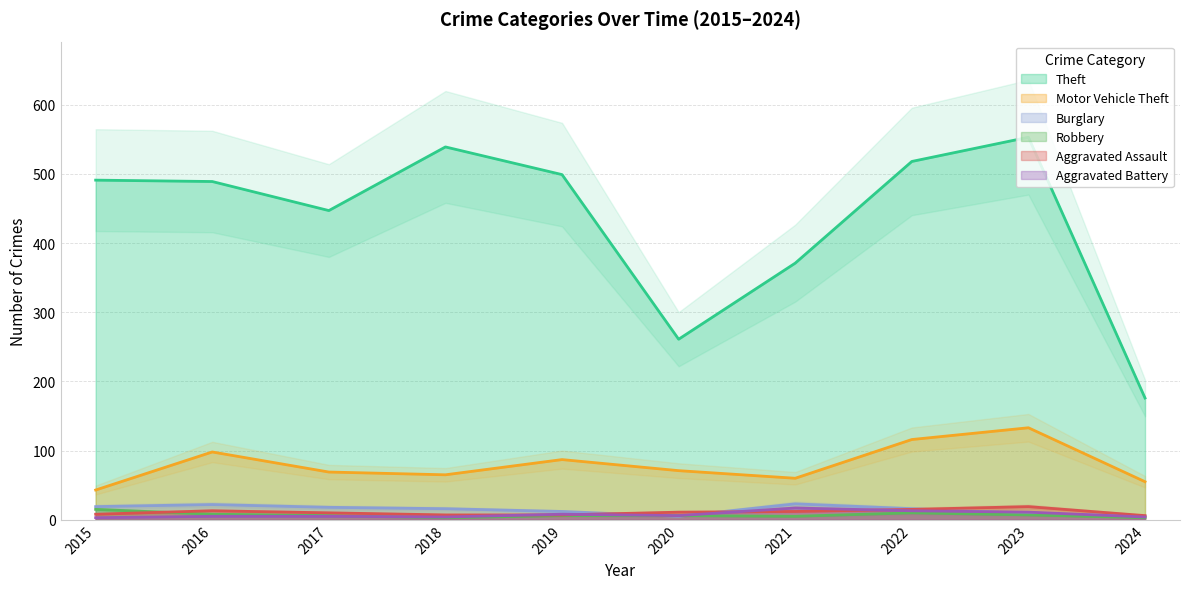

What is the difference between the Aggravated Assault values at 2017 and 2018?

3